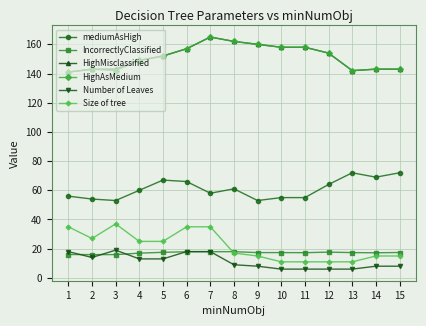

The value of mediumAsHigh at 12 is 64.0. True or false?

True